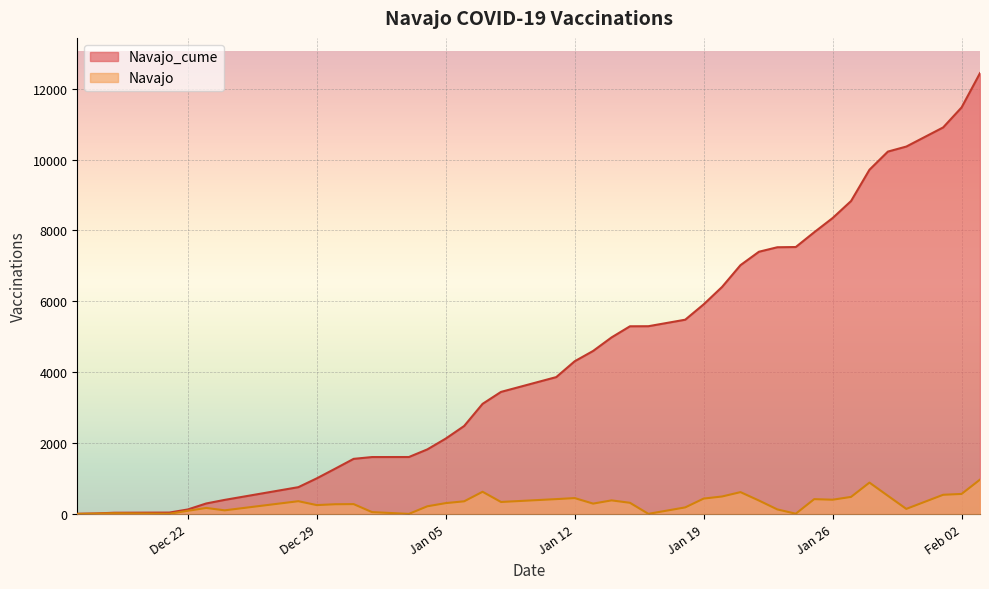

What is the maximum value shown in the chart?

12441